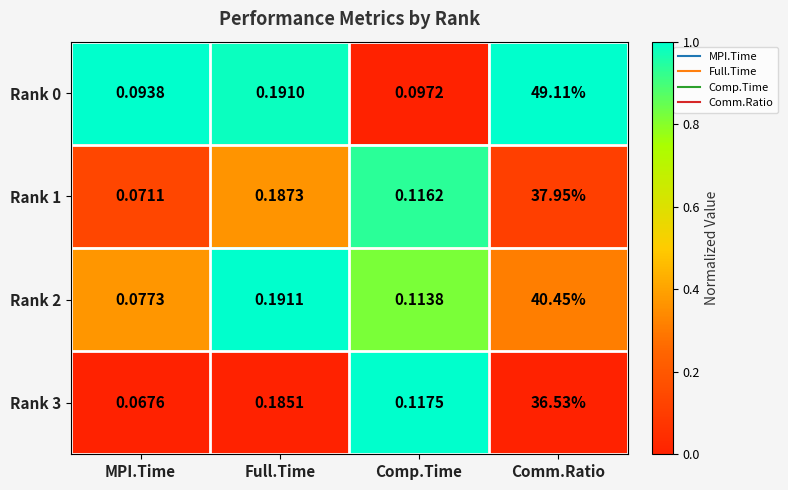

Rank the categories by Rank 1 value from lowest to highest.

MPI.Time, Comp.Time, Full.Time, Comm.Ratio